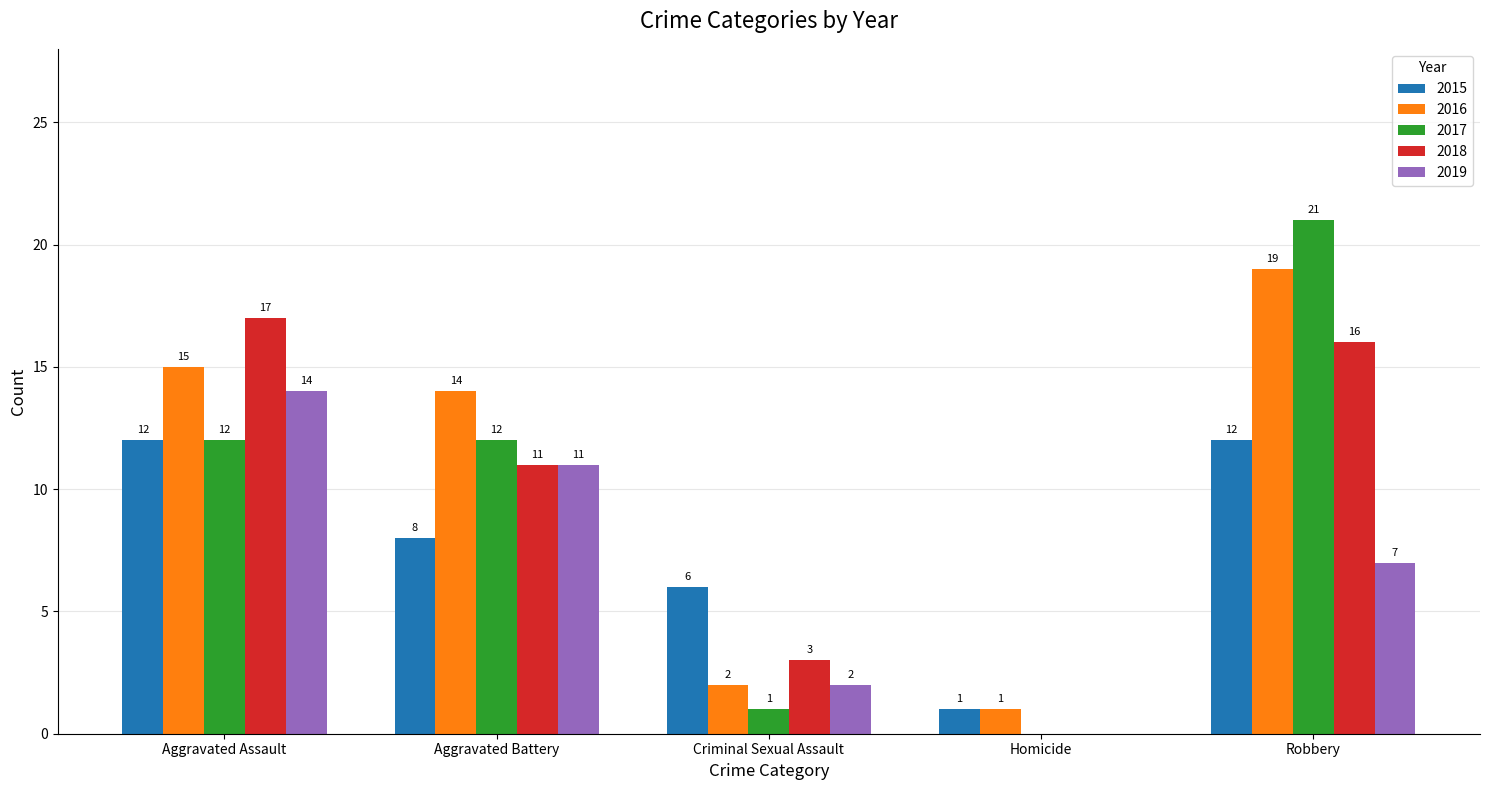

Reading left to right, what are all the values shown in this chart?

2015: Aggravated Assault=12	Aggravated Battery=8	Criminal Sexual Assault=6	Homicide=1	Robbery=12
2016: Aggravated Assault=15	Aggravated Battery=14	Criminal Sexual Assault=2	Homicide=1	Robbery=19
2017: Aggravated Assault=12	Aggravated Battery=12	Criminal Sexual Assault=1	Homicide=0	Robbery=21
2018: Aggravated Assault=17	Aggravated Battery=11	Criminal Sexual Assault=3	Homicide=0	Robbery=16
2019: Aggravated Assault=14	Aggravated Battery=11	Criminal Sexual Assault=2	Homicide=0	Robbery=7